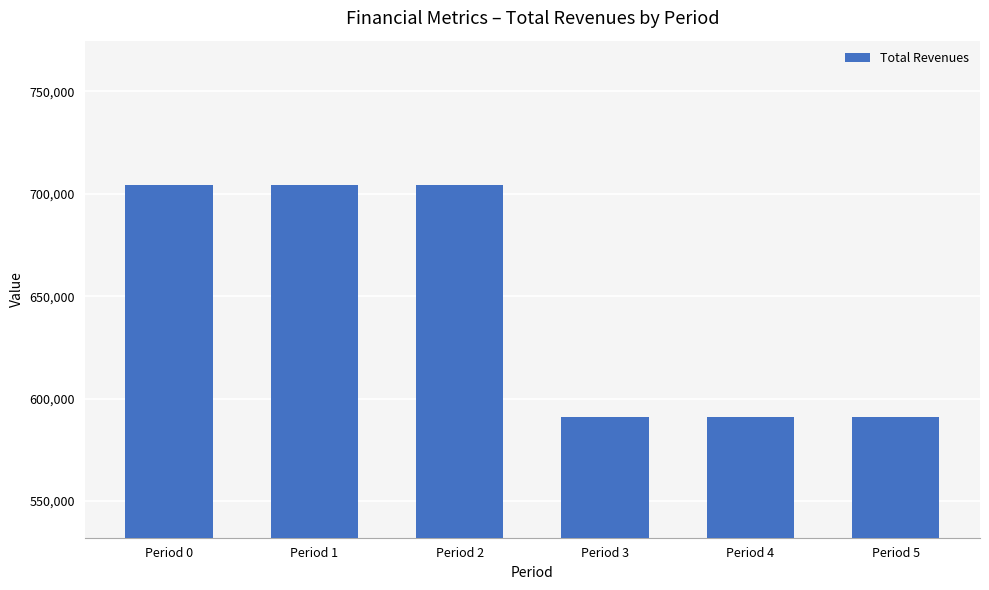

What is the value of the 6th bar from the left?

591133.2